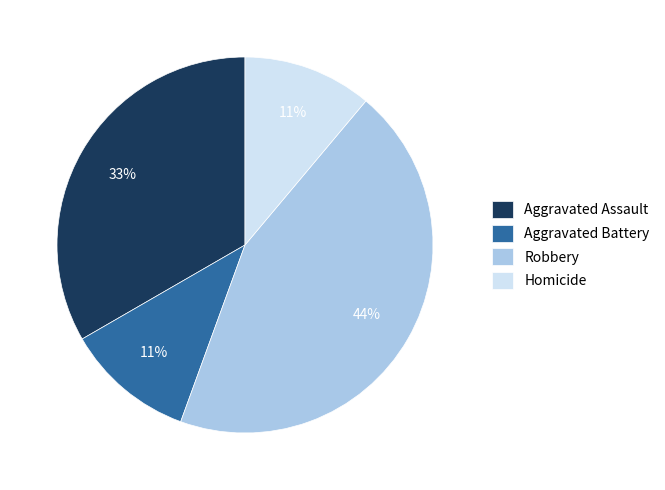

Does any single category account for the majority?

No